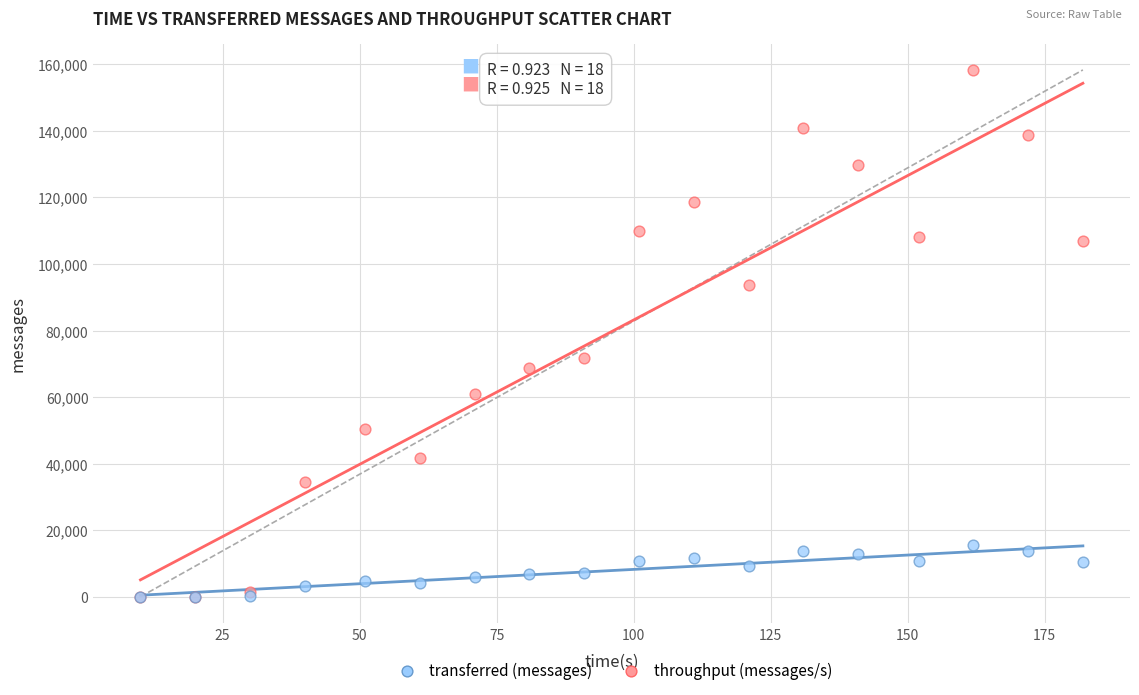

In the transferred (messages) series, what Y value is closest to 79150?

71780